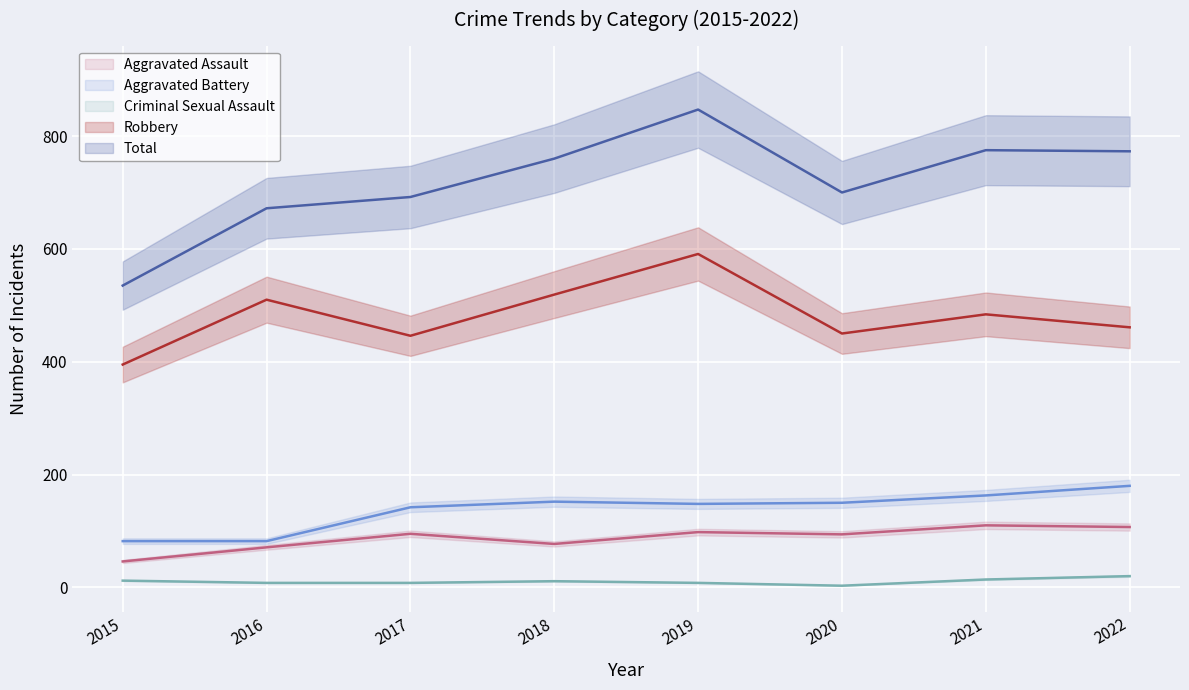

Reading left to right, what are all the values shown in this chart?

Aggravated Assault: 2015=46	2016=71	2017=95	2018=77	2019=98	2020=94	2021=110	2022=107
Aggravated Battery: 2015=82	2016=82	2017=142	2018=152	2019=148	2020=150	2021=163	2022=180
Criminal Sexual Assault: 2015=12	2016=8	2017=8	2018=11	2019=8	2020=3	2021=14	2022=20
Robbery: 2015=395	2016=510	2017=446	2018=519	2019=591	2020=450	2021=484	2022=461
Total: 2015=535	2016=672	2017=692	2018=760	2019=847	2020=700	2021=775	2022=773